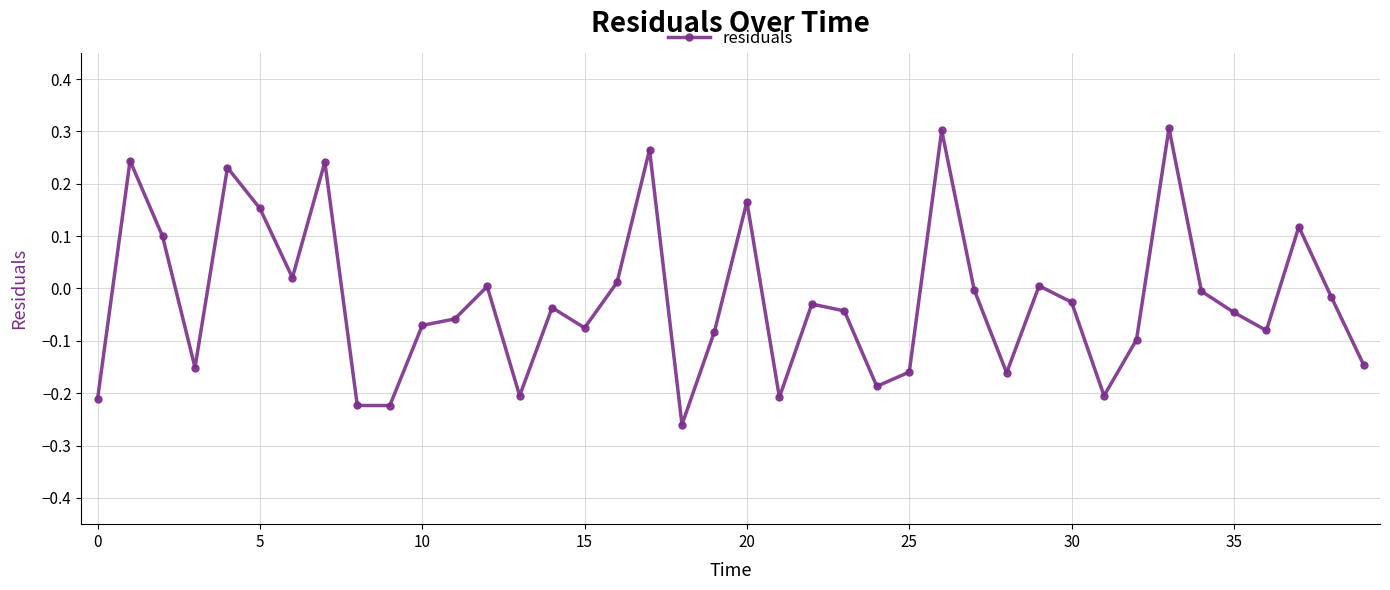

What is the sum of all values?

-0.8